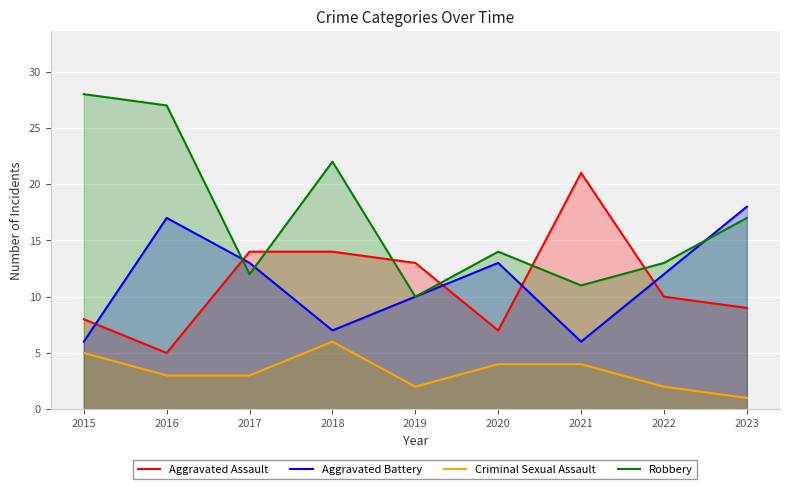

What value does the Aggravated Battery series have at 2023, to the nearest 10?

20